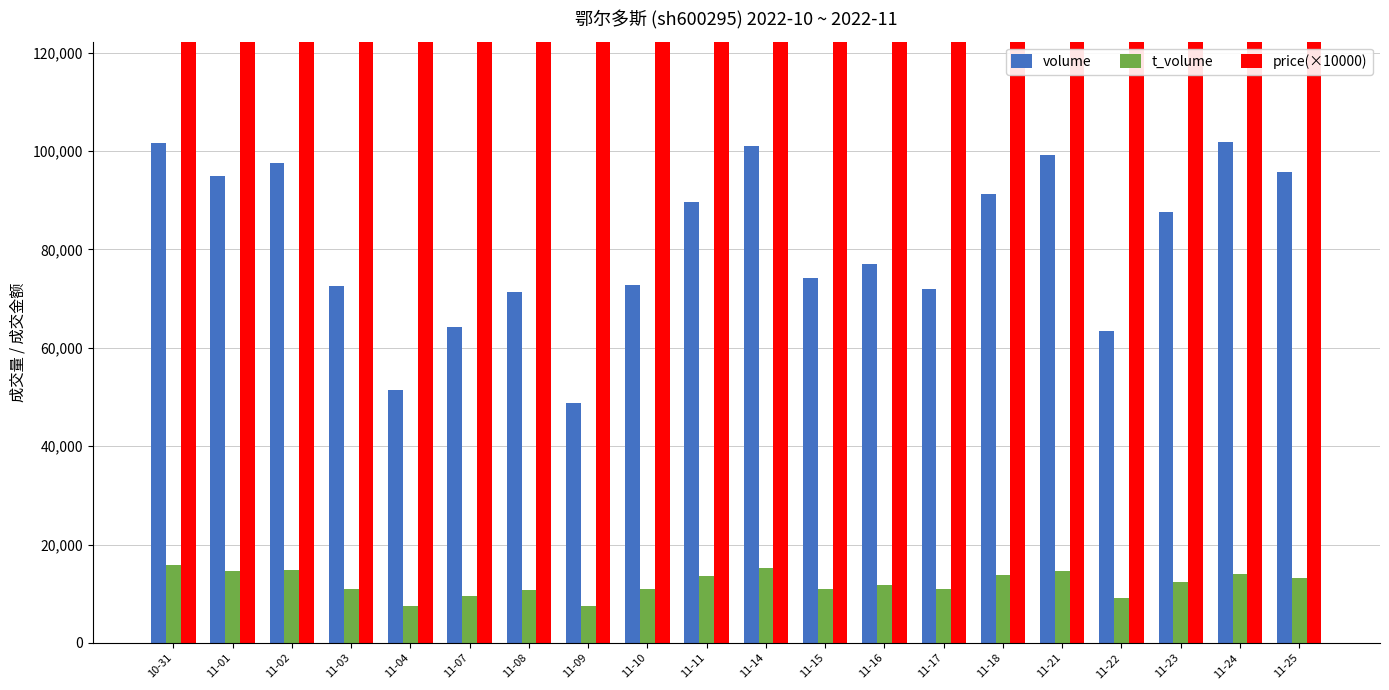

What is the total value across all series at 11-01?

264492